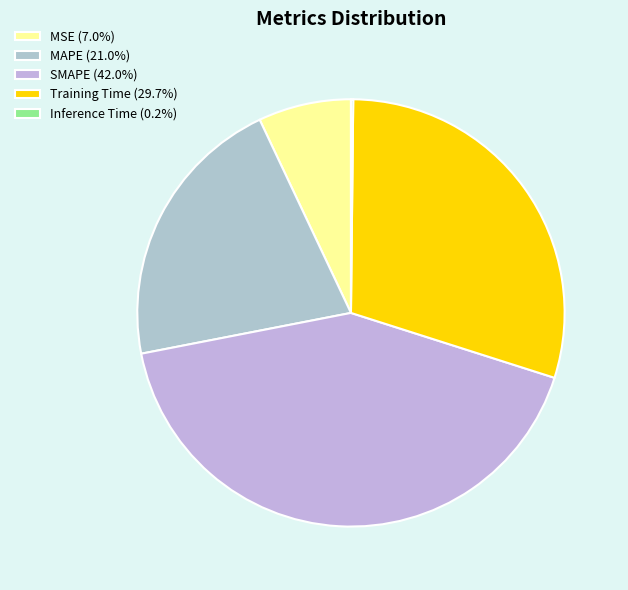

Is it true that MSE is 1% of the pie?

False